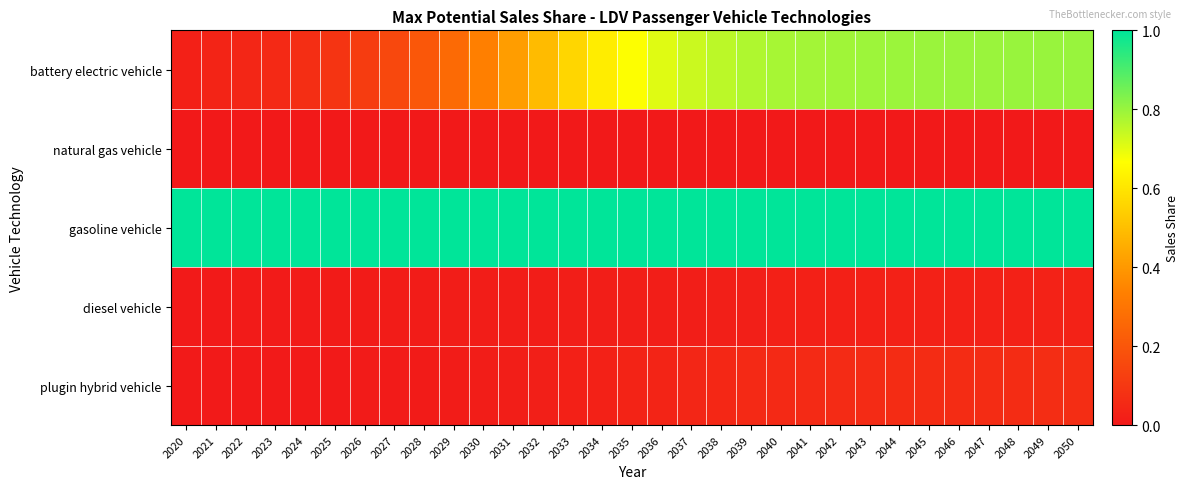

List the series in order of their peak value, highest first.

gasoline vehicle, battery electric vehicle, plugin hybrid vehicle, diesel vehicle, natural gas vehicle